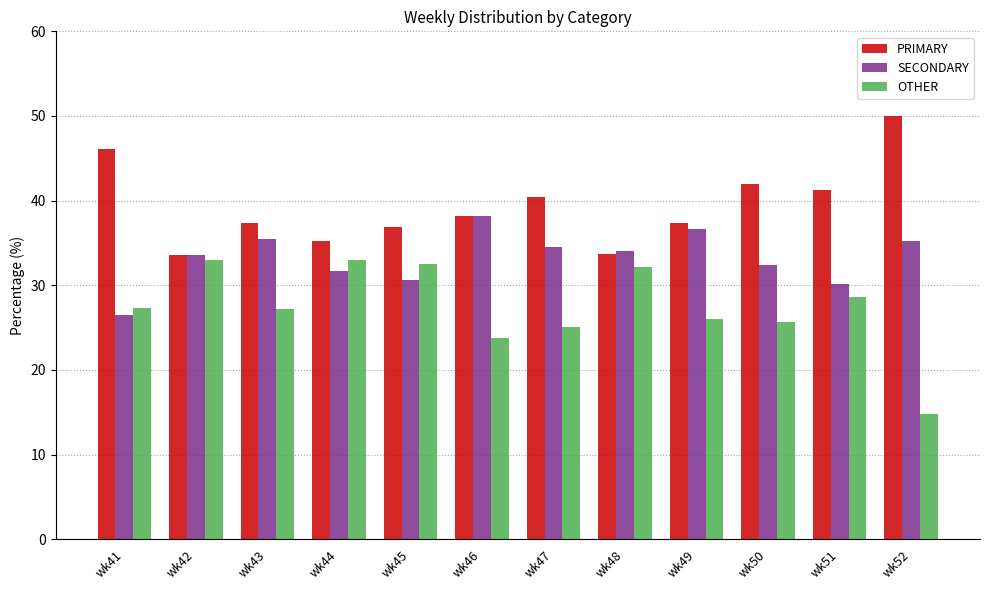

What is the difference between the second highest and minimum values in the PRIMARY series?

12.6